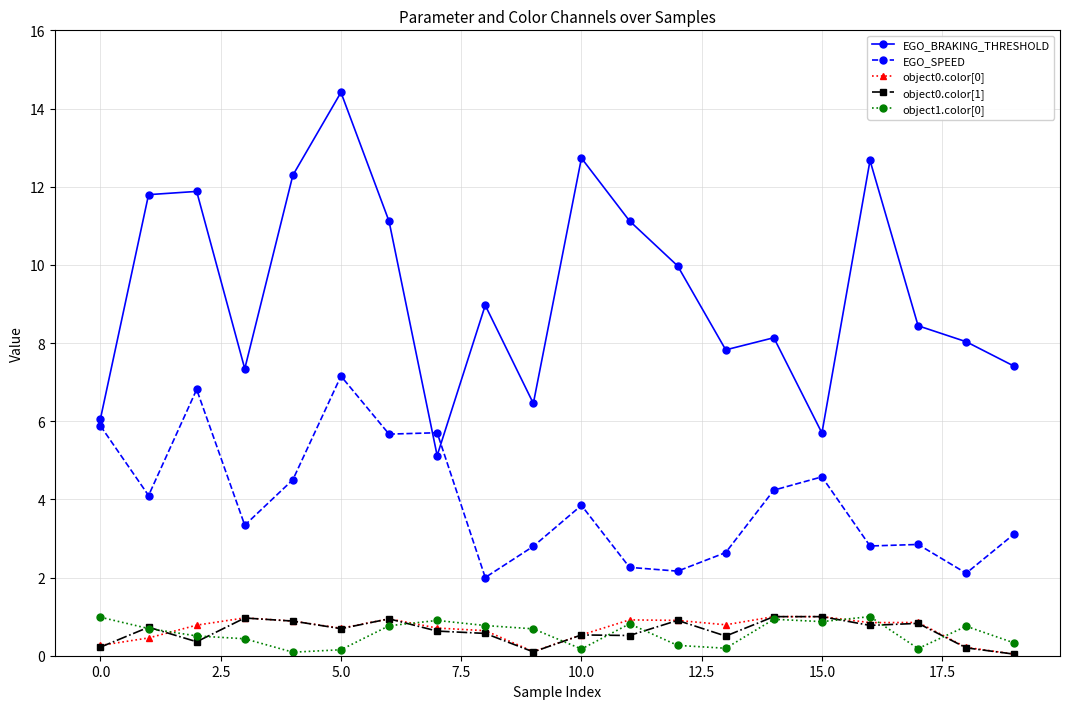

Which series has the largest total across all categories?

EGO_BRAKING_THRESHOLD